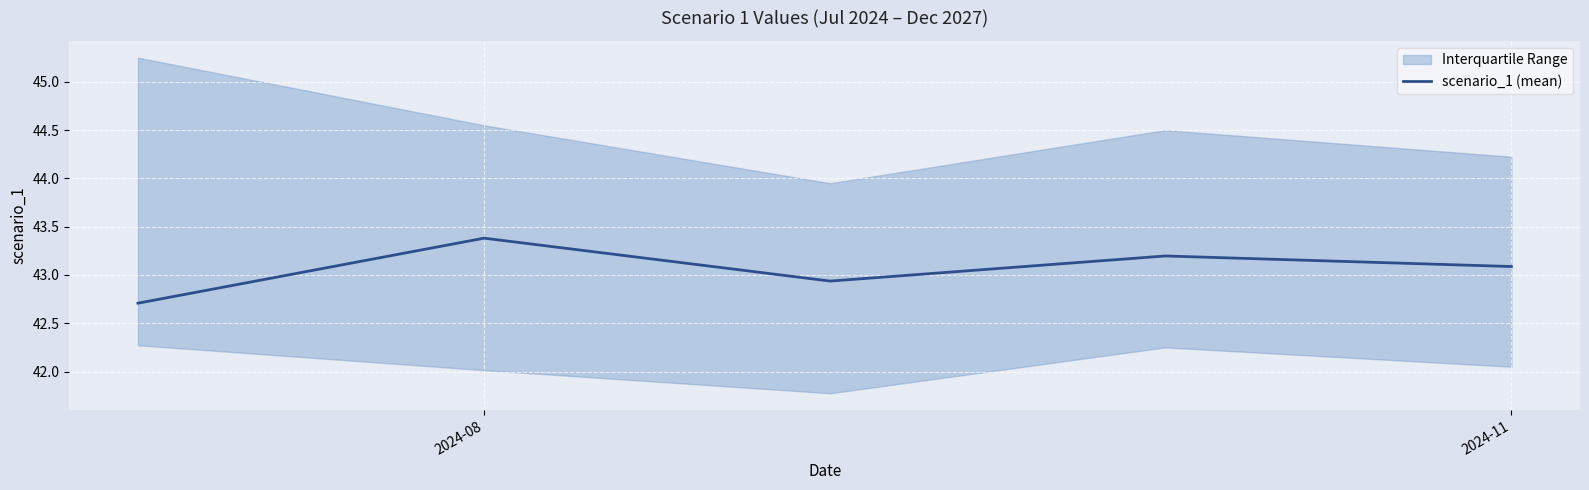

At which label does scenario_1 (mean) first exceed 43?

2024-08